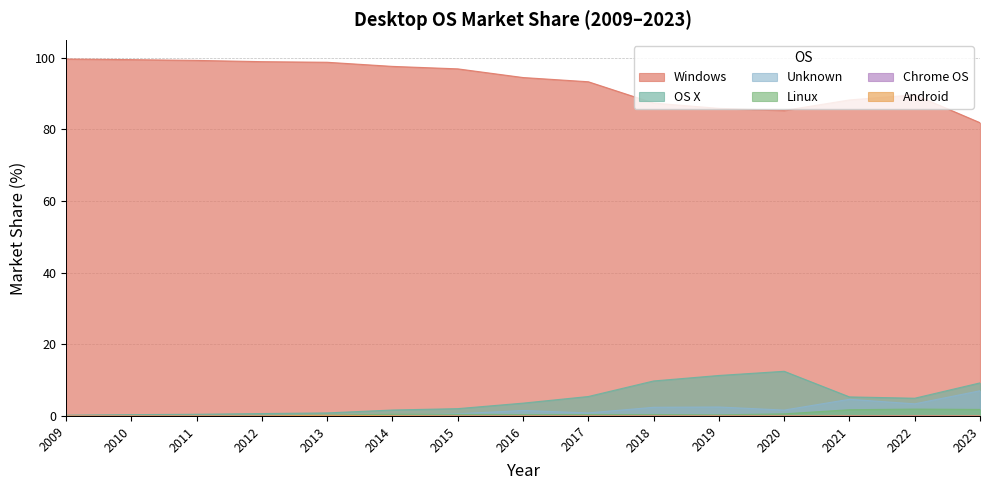

Reading left to right, what are all the values shown in this chart?

Windows: 2009=99.7	2010=99.5	2011=99.3	2012=98.9	2013=98.7	2014=97.6	2015=96.9	2016=94.5	2017=93.3	2018=87.3	2019=85.9	2020=85.3	2021=88.2	2022=89.7	2023=81.9
OS X: 2009=0.2	2010=0.4	2011=0.5	2012=0.7	2013=0.8	2014=1.7	2015=2.0	2016=3.6	2017=5.4	2018=9.8	2019=11.3	2020=12.5	2021=5.3	2022=5.0	2023=9.2
Unknown: 2009=0.1	2010=0.1	2011=0.1	2012=0.1	2013=0.0	2014=0.2	2015=0.6	2016=1.5	2017=0.8	2018=2.4	2019=2.5	2020=1.6	2021=4.7	2022=3.4	2023=7.0
Linux: 2009=0.1	2010=0.1	2011=0.1	2012=0.1	2013=0.2	2014=0.5	2015=0.4	2016=0.4	2017=0.4	2018=0.4	2019=0.3	2020=0.6	2021=1.7	2022=1.9	2023=1.8
Chrome OS: 2009=0.0	2010=0.0	2011=0.0	2012=0.0	2013=0.0	2014=0.0	2015=0.0	2016=0.0	2017=0.0	2018=0.1	2019=0.0	2020=0.0	2021=0.1	2022=0.1	2023=0.1
Android: 2009=0.0	2010=0.0	2011=0.0	2012=0.0	2013=0.2	2014=0.1	2015=0.0	2016=0.0	2017=0.0	2018=0.0	2019=0.0	2020=0.0	2021=0.0	2022=0.0	2023=0.0